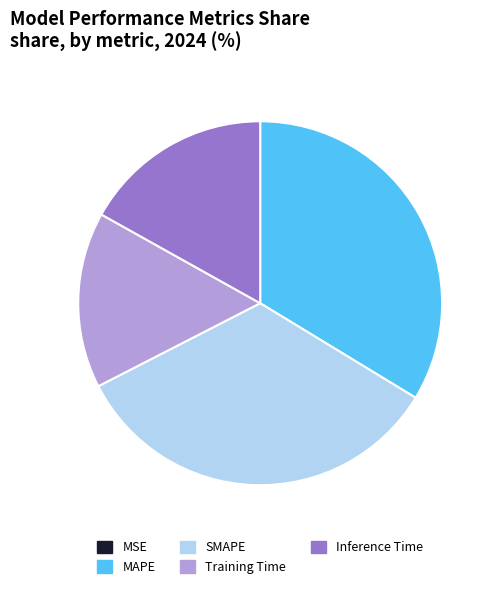

Do Training Time and MAPE together represent more than half of the pie?

No